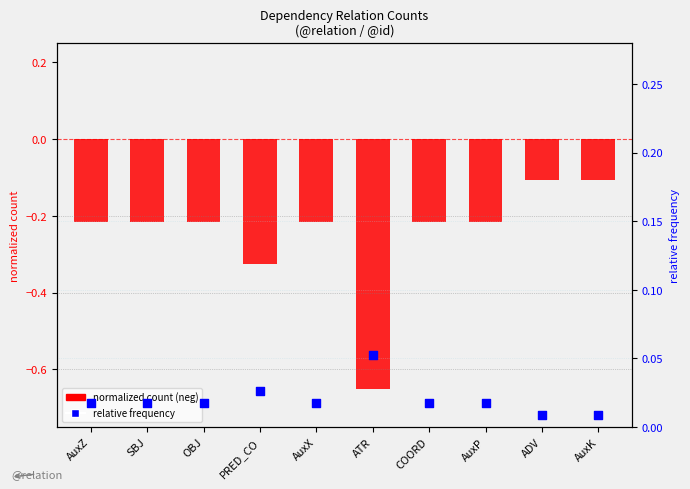

Which series has the widest spread of Y values?

normalized count (neg)